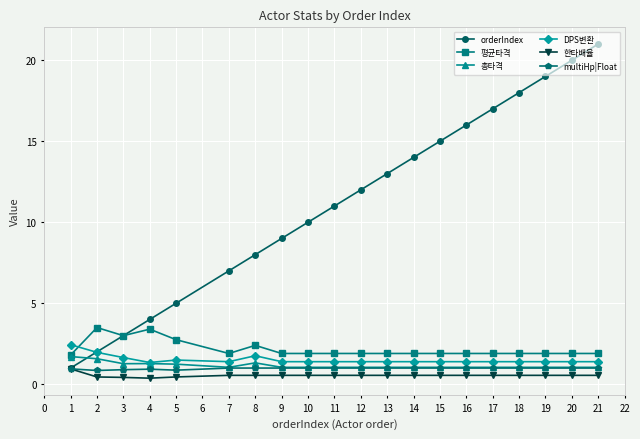

What is the smallest value displayed?

0.4